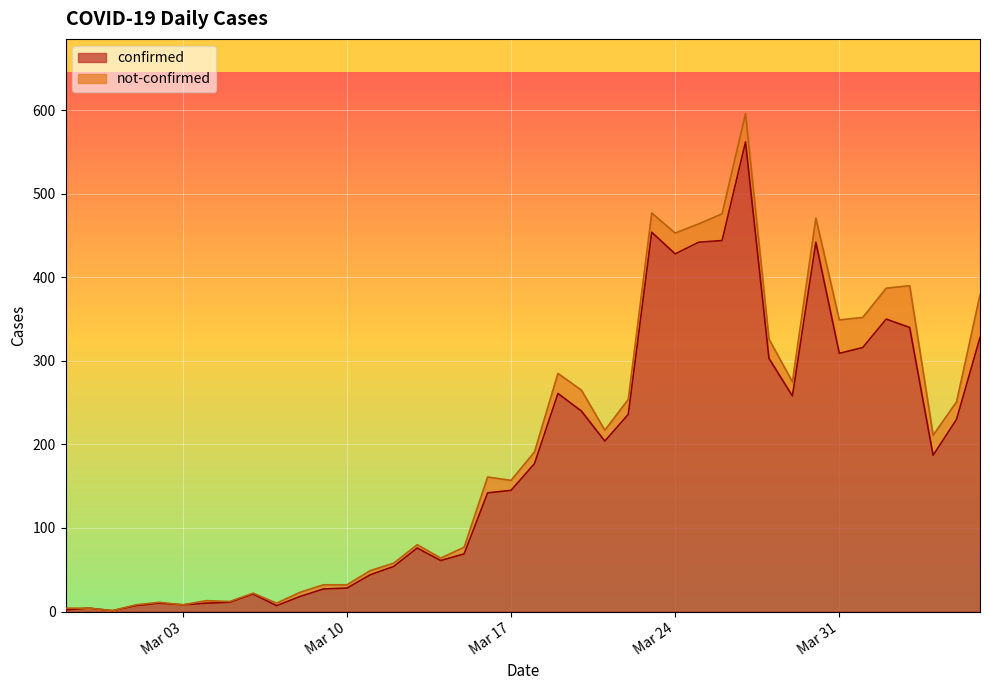

Which label corresponds to the largest value in the chart?

2020-03-27